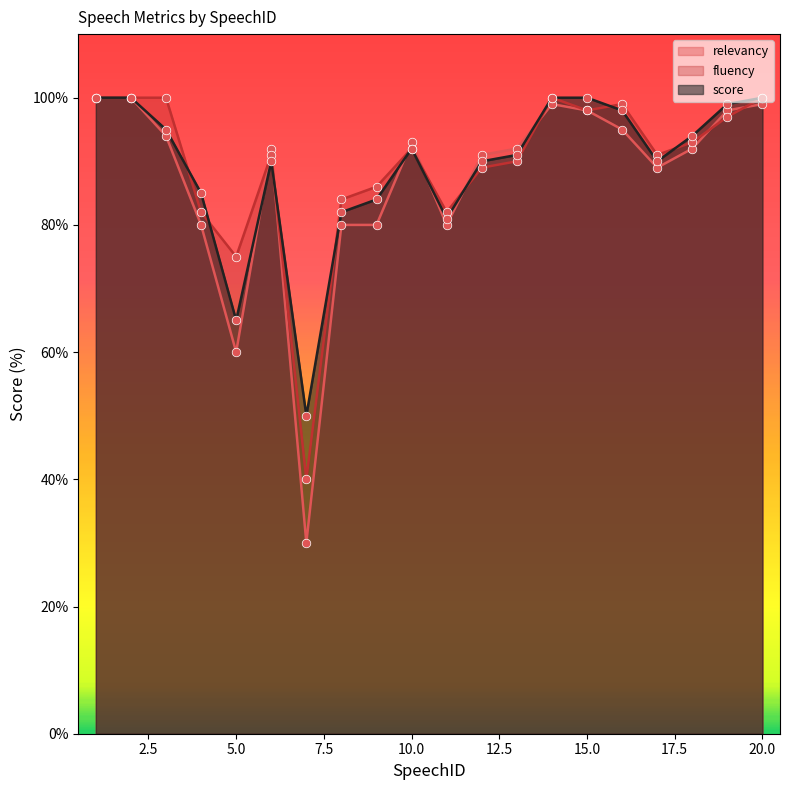

Which series reaches the minimum Y coordinate?

relevancy